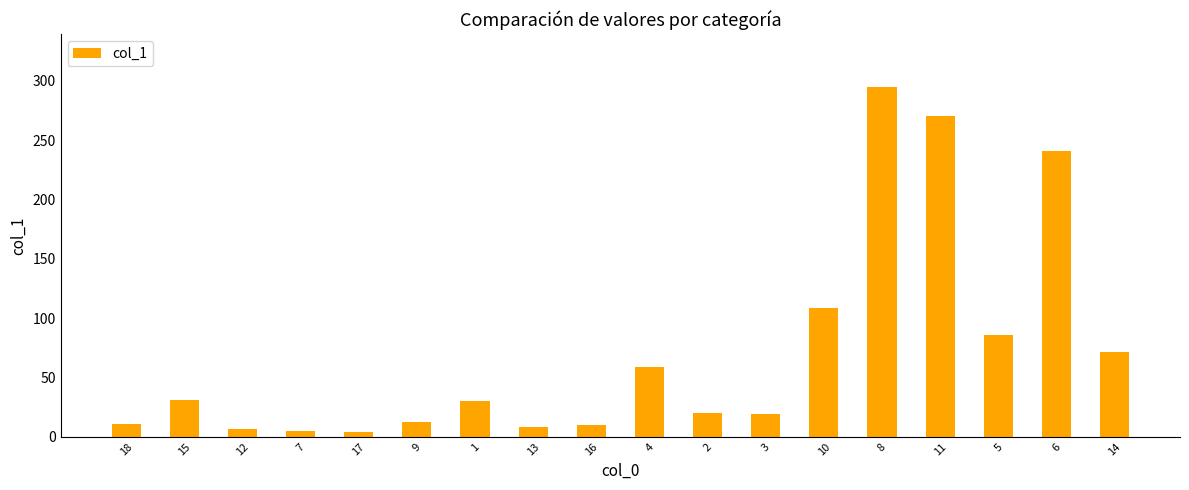

What is the ratio of the value at 15 to the value at 8?

0.1